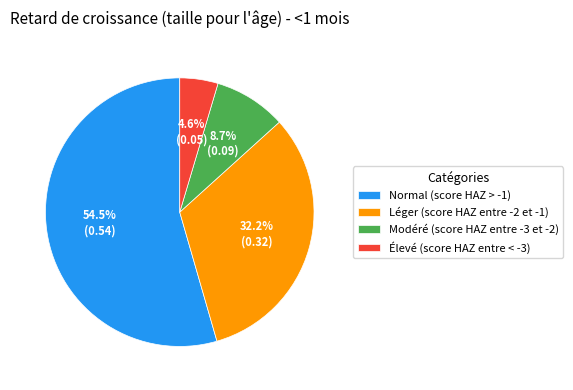

To the nearest percent, what portion does Modéré (score HAZ entre -3 et -2) represent?

9%